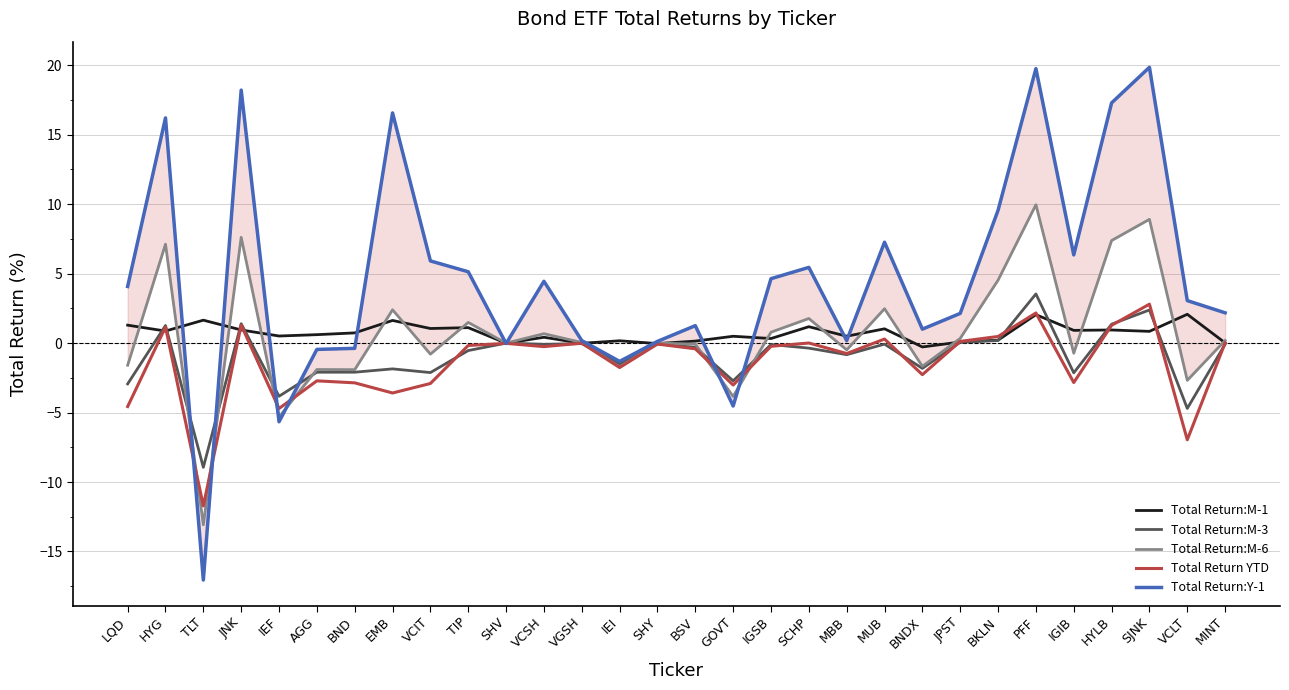

How many data points in Total Return:M-6 are less than 0?

14